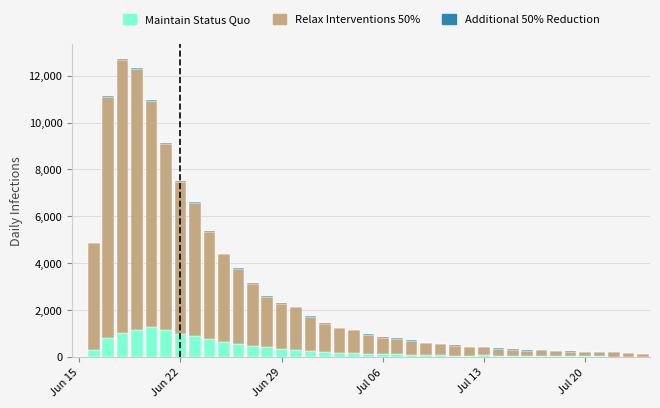

What is the sum of all Maintain Status Quo values?

13073